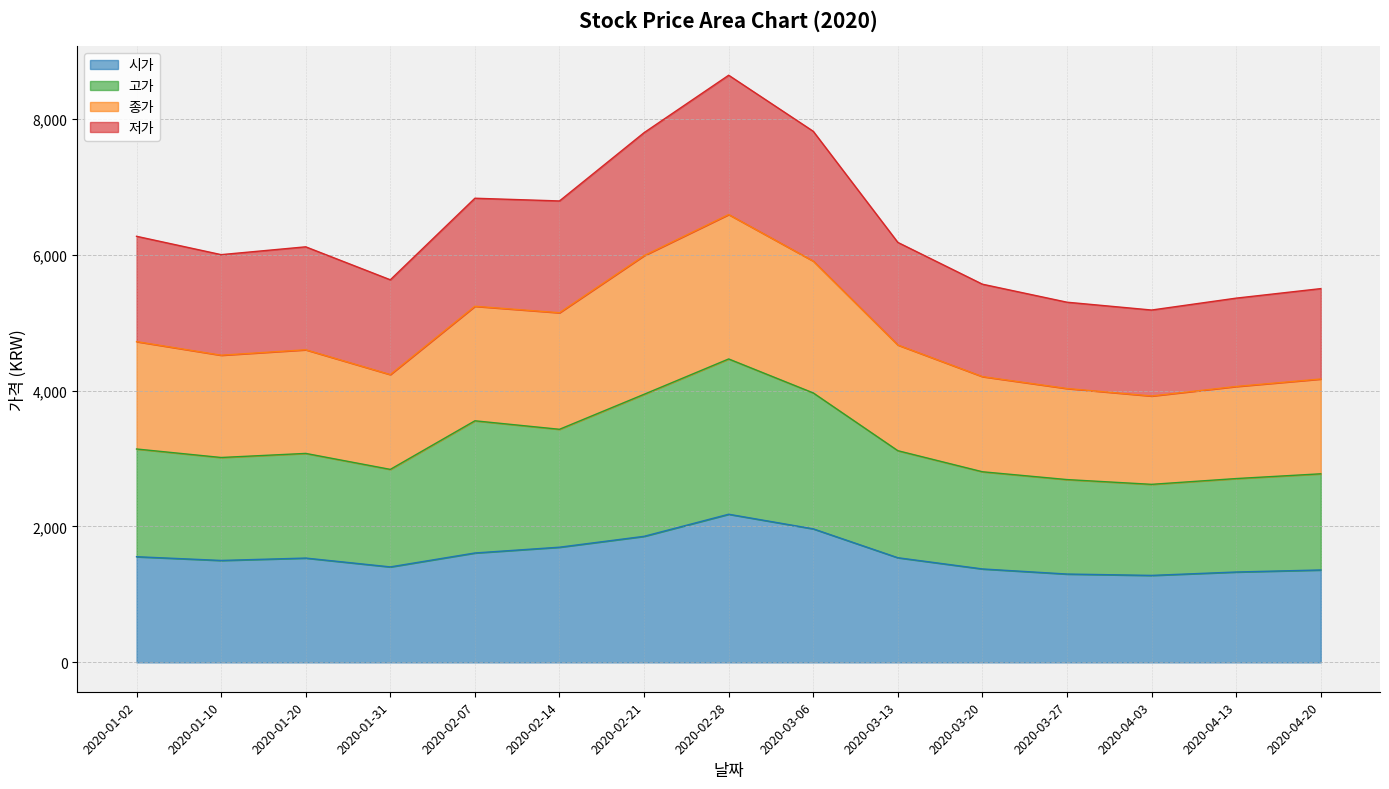

At which category is the sum across all series the highest?

2020-02-28